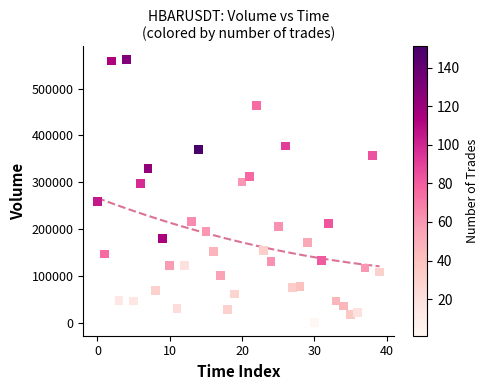

What is the range of Y values (max minus min)?

561351